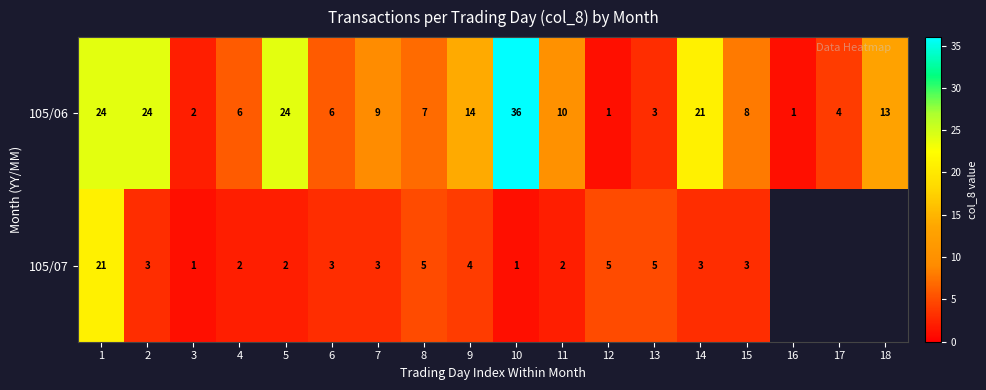

At which category is the sum across all series the highest?

1